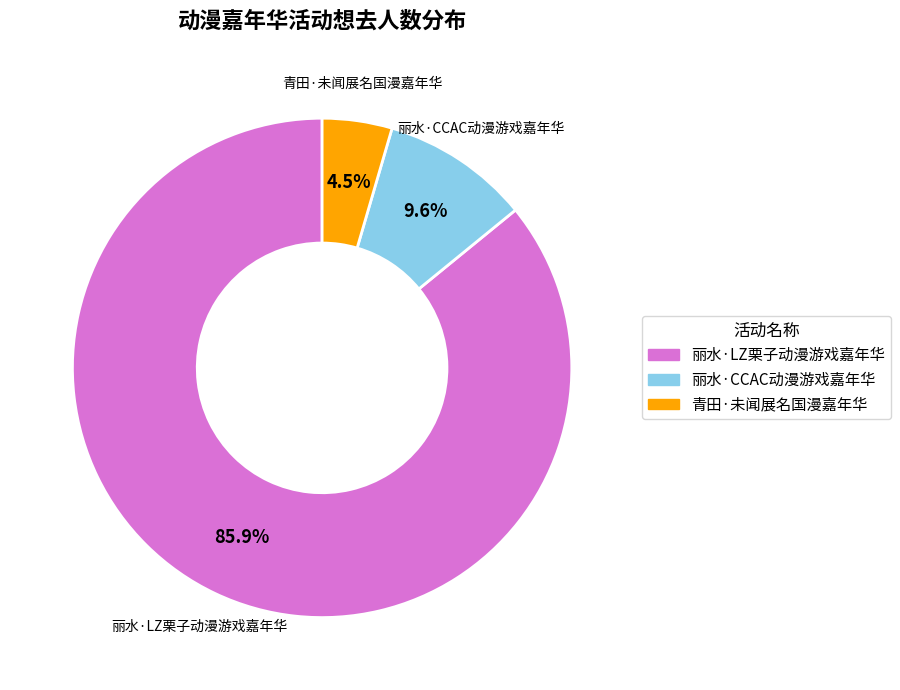

What is the smallest slice in the pie chart?

青田·未闻展名国漫嘉年华